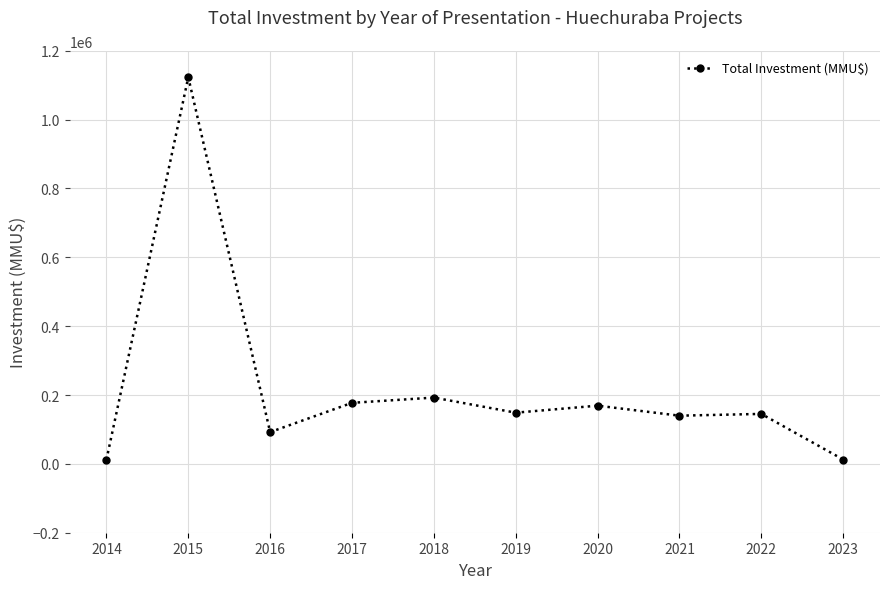

At which label does the data first exceed 148707?

2015